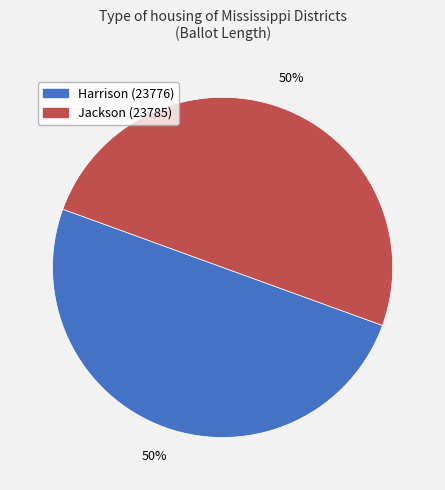

What percentage is the Jackson (23785) slice, to the nearest percent?

50%